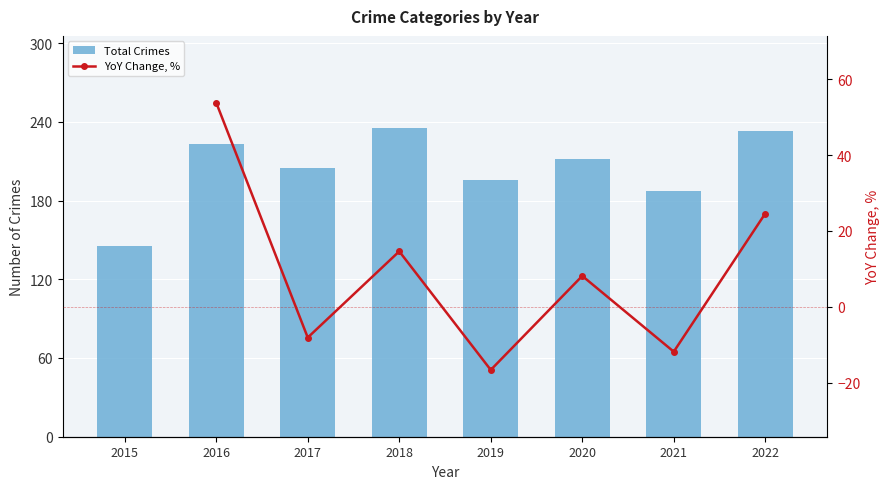

What is the total value across all series at 2021?

175.2